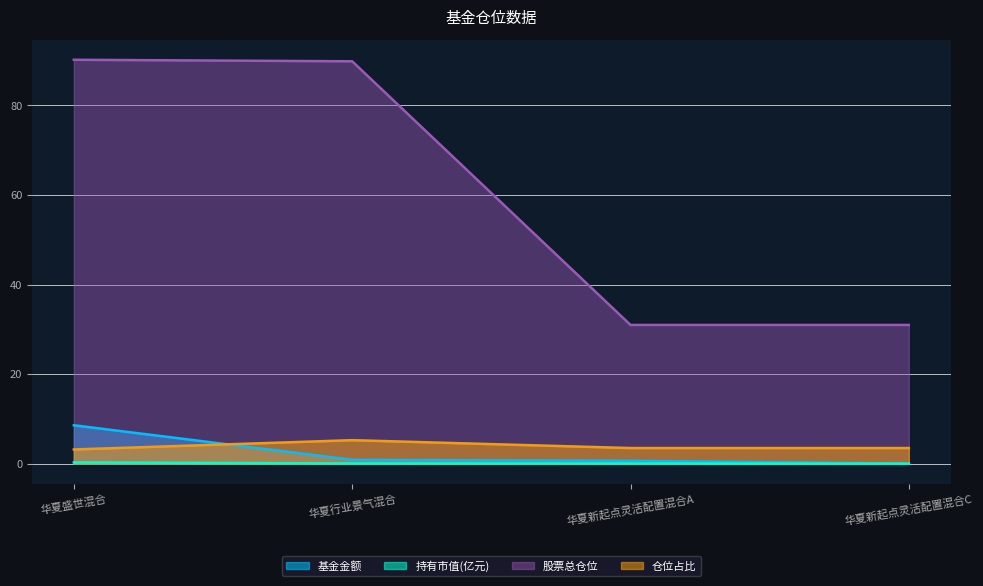

Rank the series at 华夏行业景气混合 from highest to lowest value.

股票总仓位, 仓位占比, 基金金额, 持有市值(亿元)